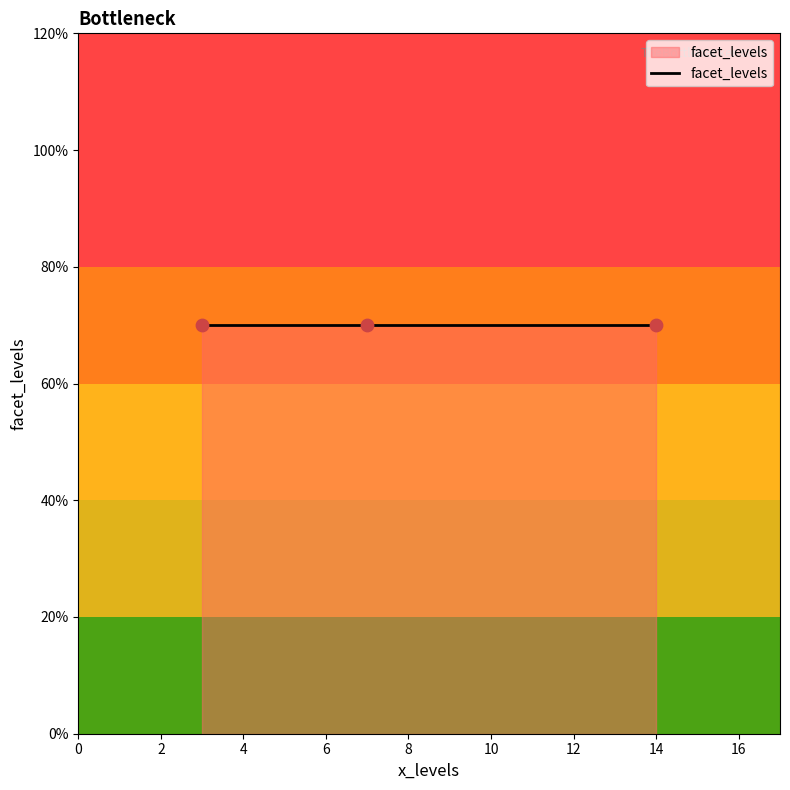

What is the ratio of the value at 3 to the value at 7?

1.0